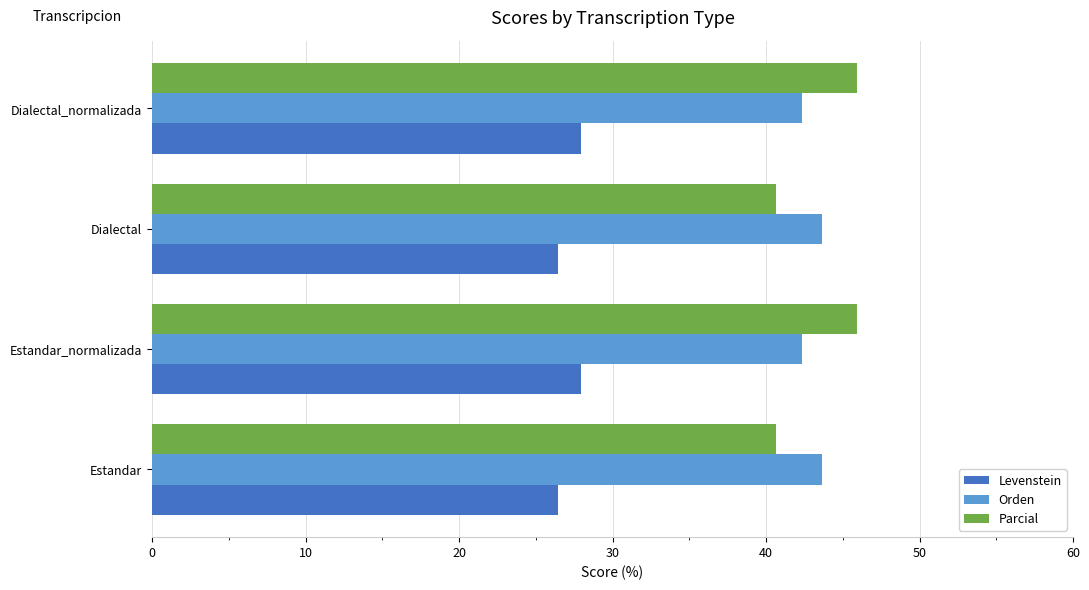

The value of Orden at Dialectal_normalizada is 42.3. True or false?

True